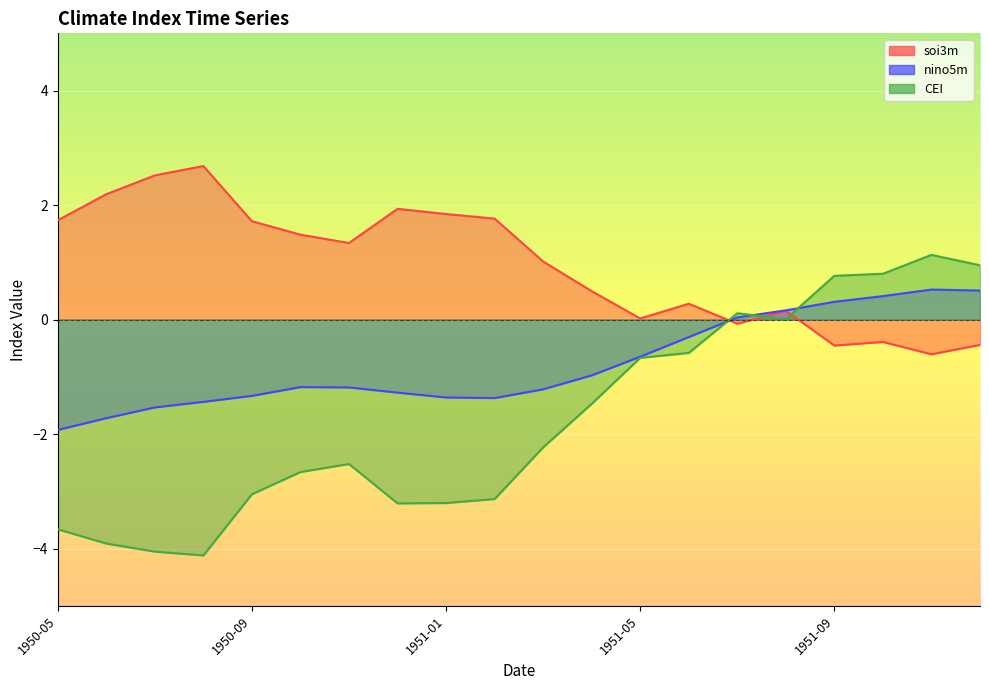

At how many categories does at least one series exceed -3?

20